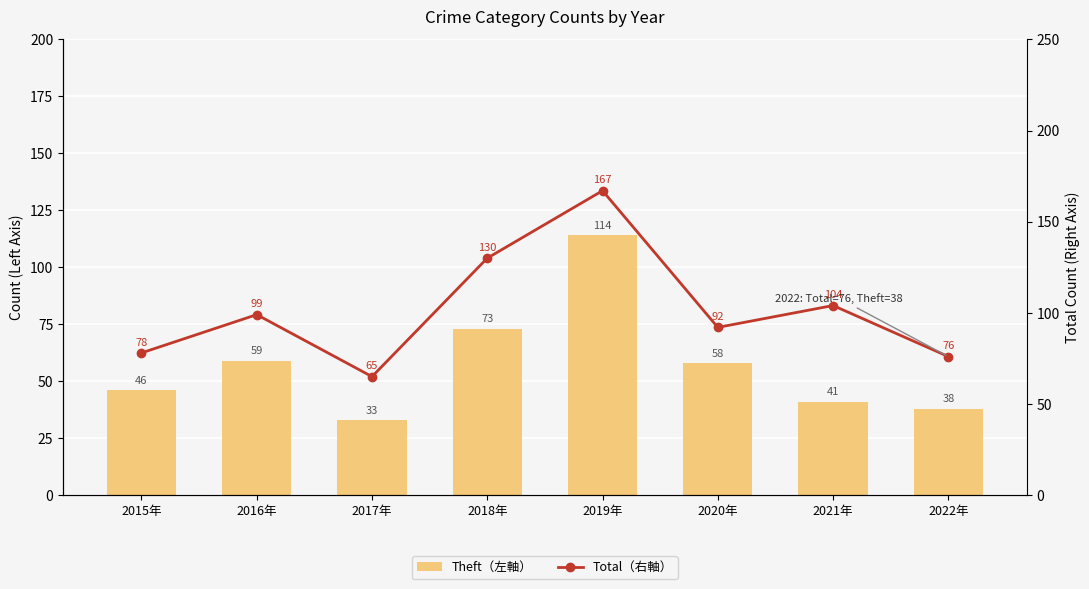

What is the lowest value of the Theft series?

33